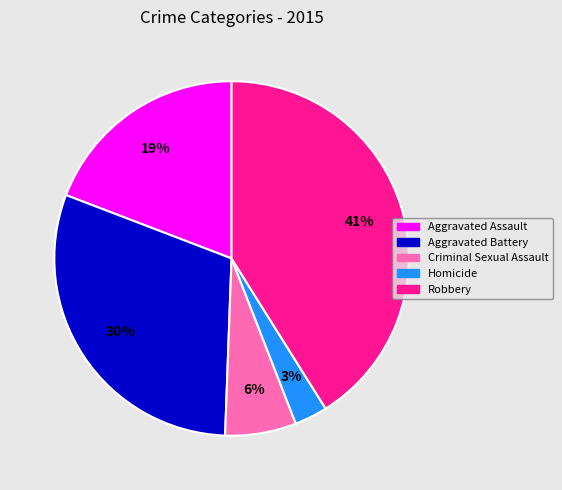

Between Criminal Sexual Assault and Aggravated Battery, which is larger?

Aggravated Battery